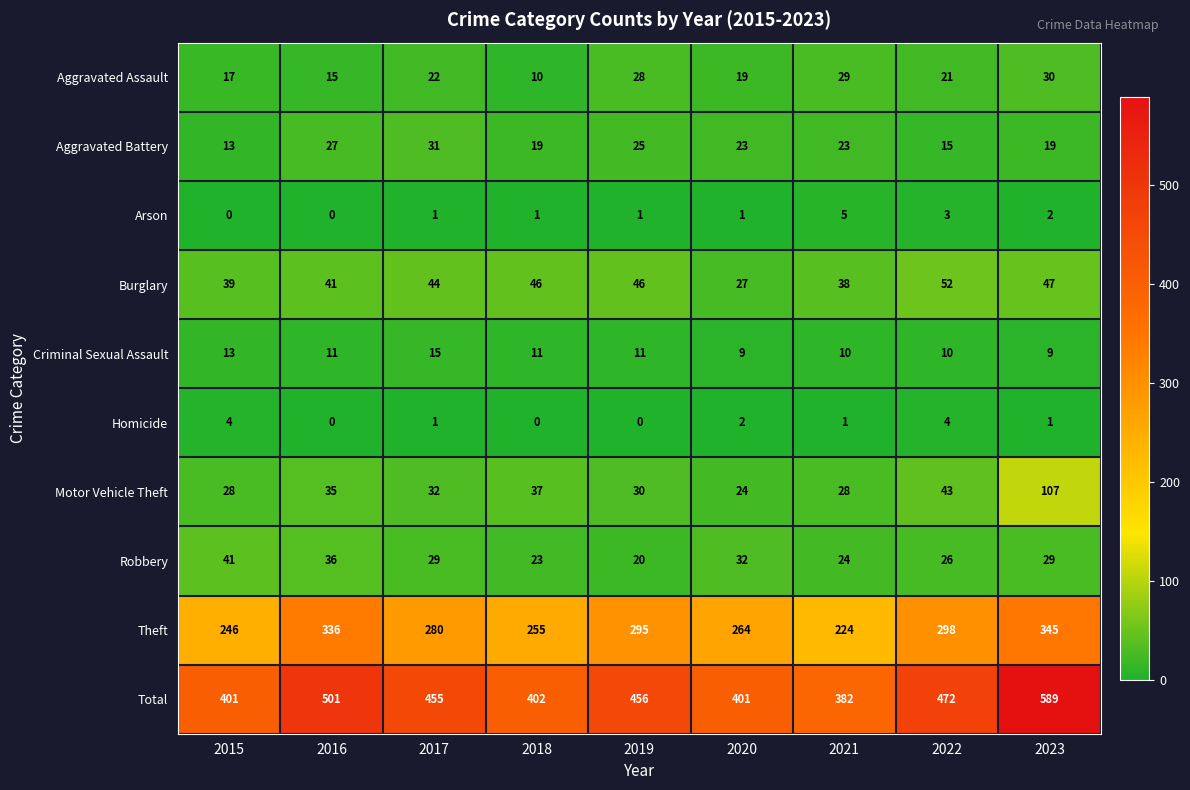

What value does the Homicide series have at 2015?

4